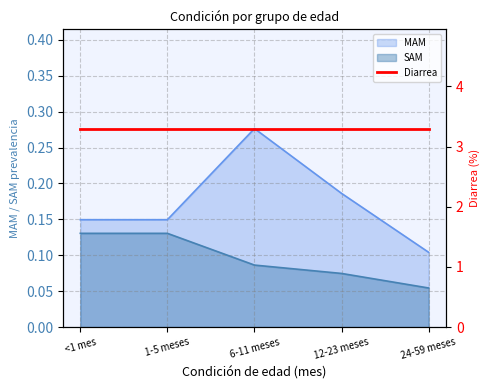

True or false: SAM and MAM intersect in this chart.

False